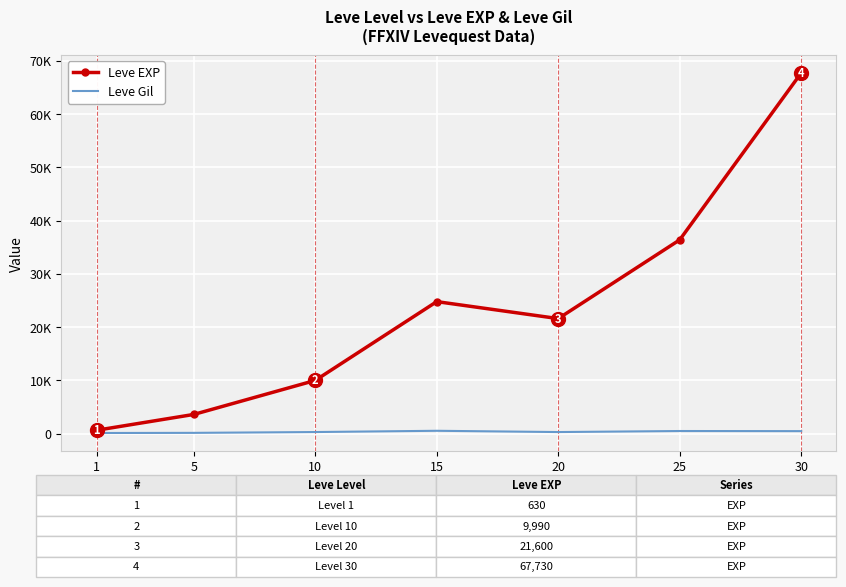

What are all the series names shown in the legend?

Leve EXP, Leve Gil